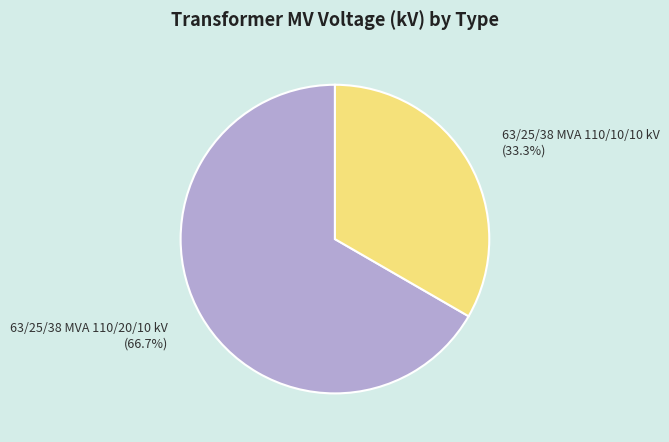

To the nearest percent, what is the combined percentage of 63/25/38 MVA 110/10/10 kV and 63/25/38 MVA 110/20/10 kV?

100%